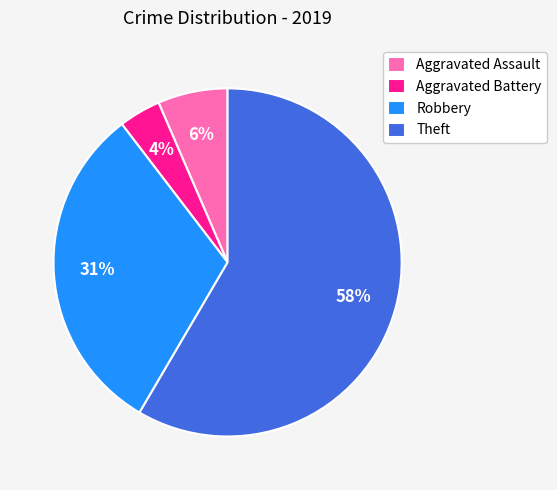

Count the number of slices in the pie.

4